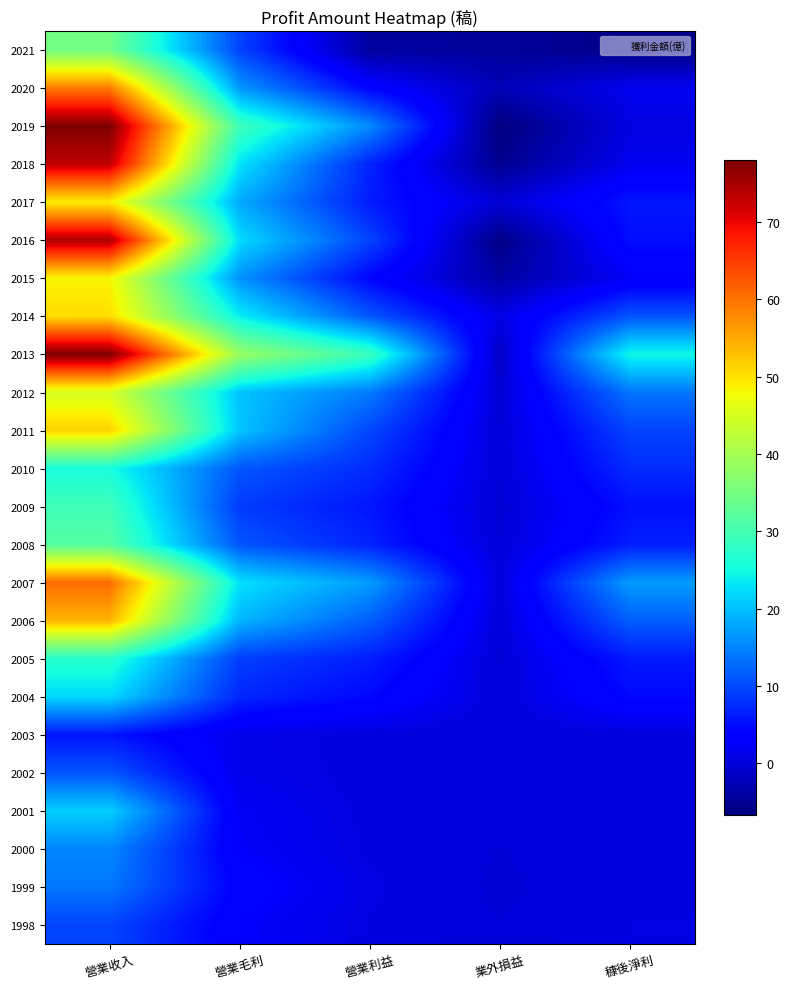

Reading left to right, list all the values displayed in this chart.

2021: 營業收入=34.7	營業毛利=9.6	營業利益=-4.2	業外損益=-4.5	穅後淨利=-5.9
2020: 營業收入=59.2	營業毛利=16.6	營業利益=4.1	業外損益=-2.5	穅後淨利=1.7
2019: 營業收入=78.0	營業毛利=29.4	營業利益=15.5	業外損益=-6.7	穅後淨利=0.7
2018: 營業收入=73.1	營業毛利=22.9	營業利益=6.9	業外損益=-5.3	穅後淨利=1.6
2017: 營業收入=49.1	營業毛利=18.1	營業利益=6.2	業外損益=-0.2	穅後淨利=5.8
2016: 營業收入=74.5	營業毛利=22.3	營業利益=9.6	業外損益=-6.0	穅後淨利=5.0
2015: 營業收入=48.3	營業毛利=16.1	營業利益=4.3	業外損益=-3.9	穅後淨利=2.2
2014: 營業收入=50.5	營業毛利=23.8	營業利益=11.2	業外損益=0.9	穅後淨利=11.0
2013: 營業收入=78.0	營業毛利=38.6	營業利益=28.9	業外損益=-1.5	穅後淨利=24.8
2012: 營業收入=45.0	營業毛利=20.3	營業利益=14.2	業外損益=-0.2	穅後淨利=13.8
2011: 營業收入=51.5	營業毛利=20.4	營業利益=9.9	業外損益=-0.1	穅後淨利=9.6
2010: 營業收入=25.5	營業毛利=11.2	營業利益=7.6	業外損益=0.0	穅後淨利=7.5
2009: 營業收入=29.4	營業毛利=8.9	營業利益=5.8	業外損益=-0.3	穅後淨利=5.3
2008: 營業收入=31.7	營業毛利=11.1	營業利益=6.8	業外損益=0.0	穅後淨利=6.5
2007: 營業收入=60.6	營業毛利=22.7	營業利益=17.0	業外損益=0.2	穅後淨利=17.0
2006: 營業收入=54.1	營業毛利=19.1	營業利益=11.9	業外損益=-0.0	穅後淨利=11.9
2005: 營業收入=27.1	營業毛利=9.2	營業利益=6.4	業外損益=-0.1	穅後淨利=6.1
2004: 營業收入=22.1	營業毛利=7.1	營業利益=4.5	業外損益=0.0	穅後淨利=4.5
2003: 營業收入=5.6	營業毛利=1.2	營業利益=0.3	業外損益=0.1	穅後淨利=0.3
2002: 營業收入=11.1	營業毛利=1.2	營業利益=0.3	業外損益=0.0	穅後淨利=0.3
2001: 營業收入=21.2	營業毛利=2.1	營業利益=0.4	業外損益=0.2	穅後淨利=0.6
2000: 營業收入=15.2	營業毛利=2.4	營業利益=0.5	業外損益=-0.1	穅後淨利=0.5
1999: 營業收入=14.0	營業毛利=3.5	營業利益=0.8	業外損益=-0.2	穅後淨利=0.6
1998: 營業收入=9.8	營業毛利=2.6	營業利益=0.6	業外損益=-0.0	穅後淨利=0.6